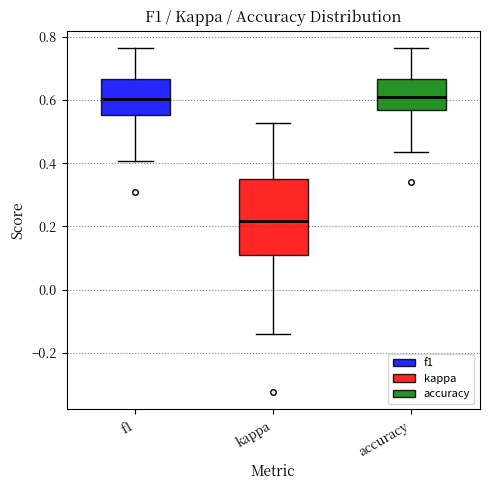

Where does the upper whisker of the box for kappa end on the y-axis? The values are not printed on the chart, so give them approximately, as read against the axis.

0.52